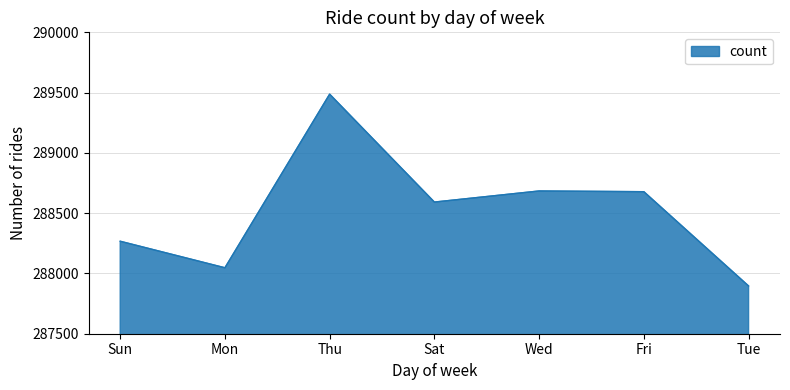

What is the difference between the maximum and second lowest values?

1440